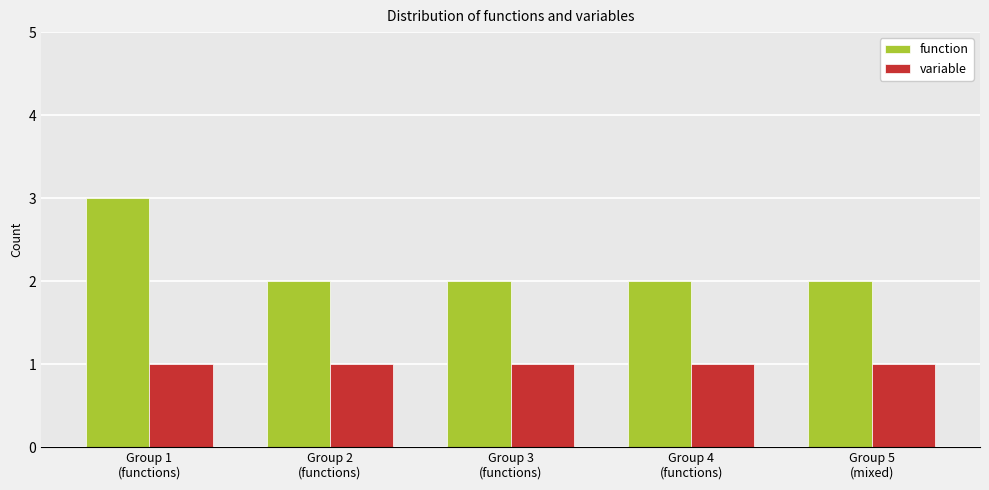

At how many categories does at least one series exceed 1?

5